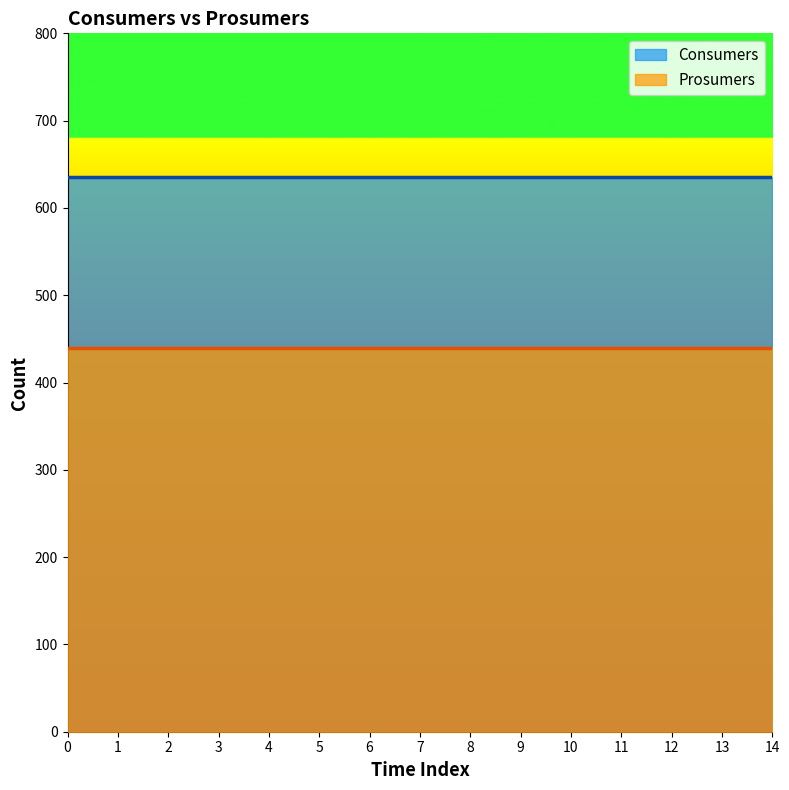

Which series changed the most between 2 and 7?

Consumers